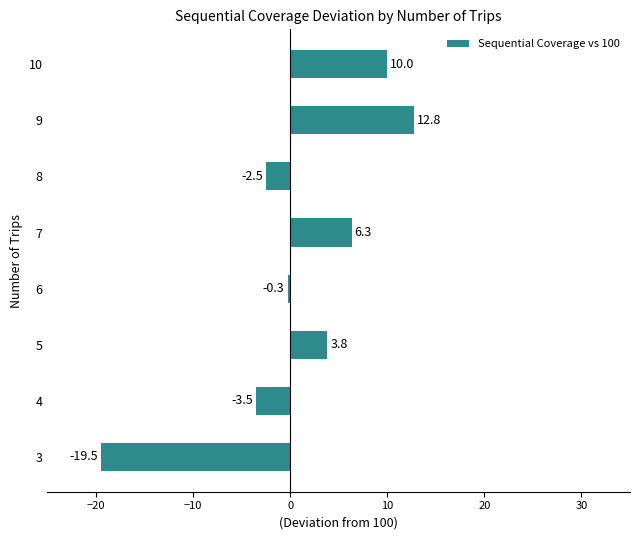

What value does the data have at 9?

12.8